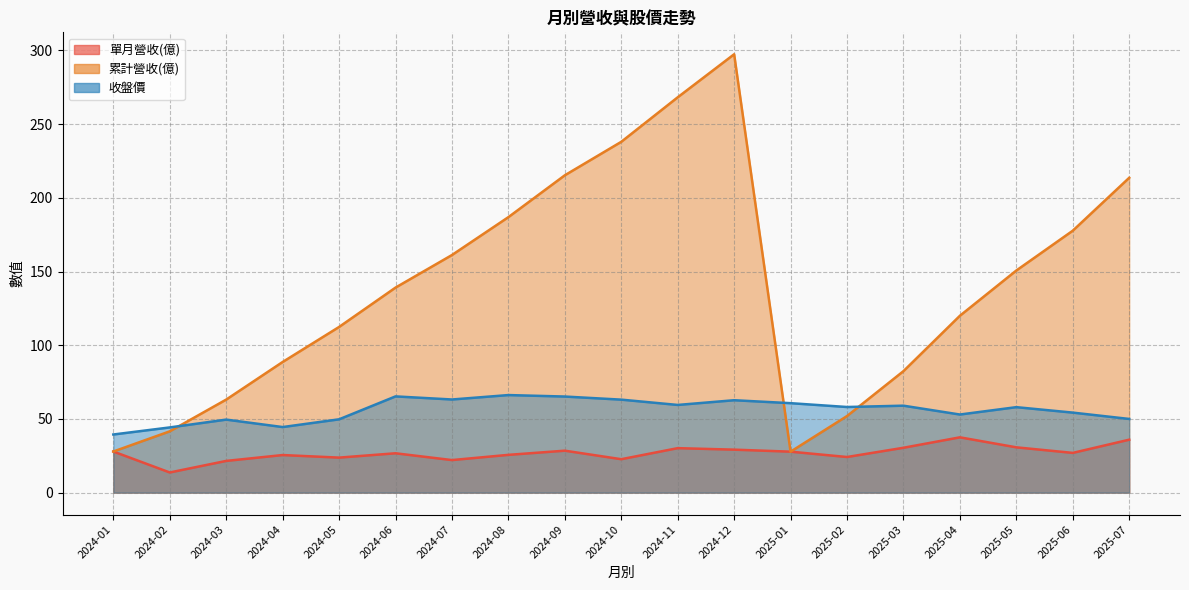

True or false: 收盤價 has more than 1 interior local peaks.

True